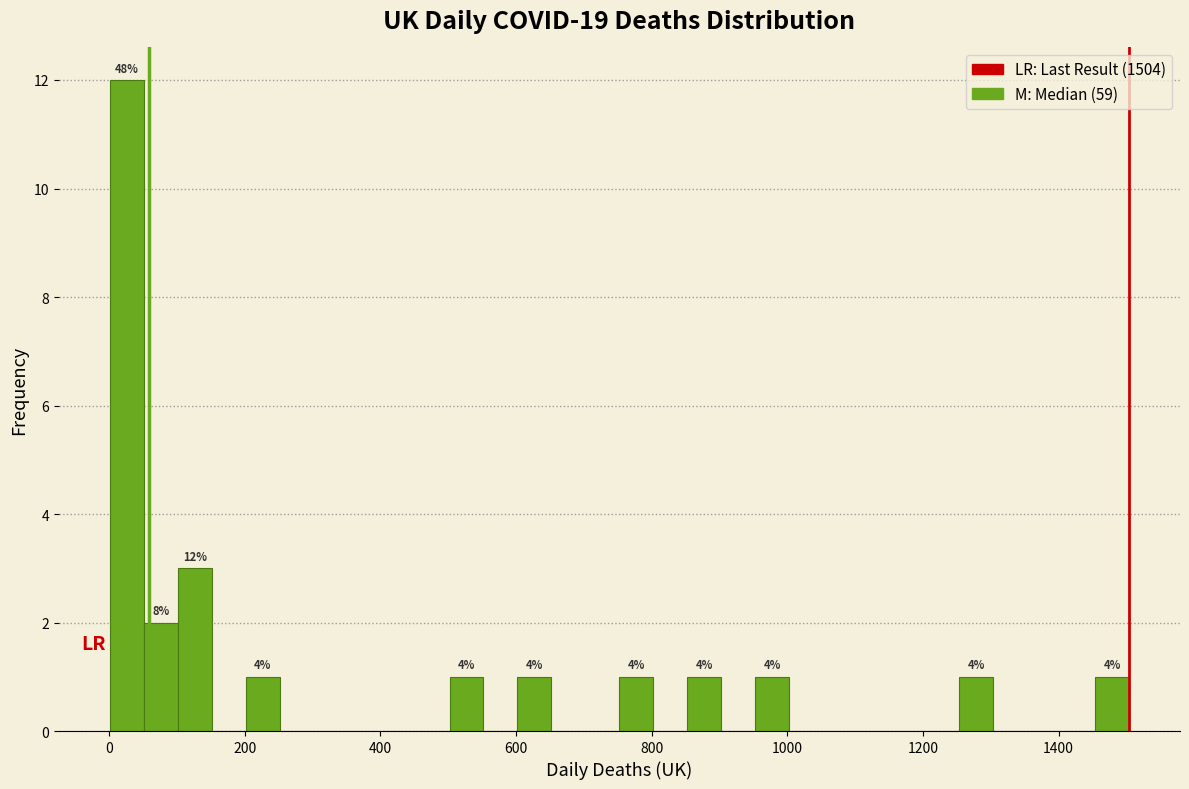

Around what value on the x-axis is the tallest bar? Give the approximate position of its centre, as read against the axis.

20